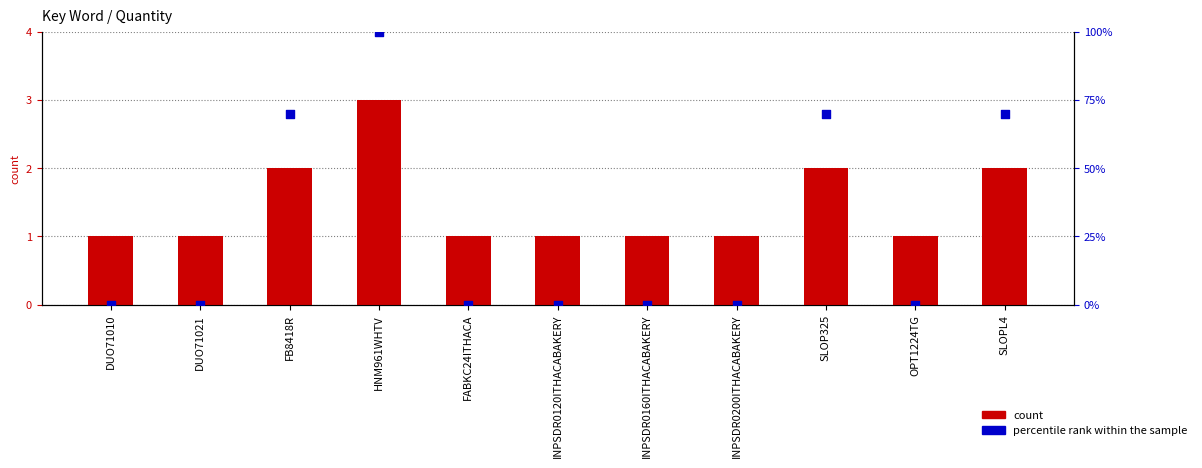

What are all the series names shown in the legend?

count, percentile rank within the sample